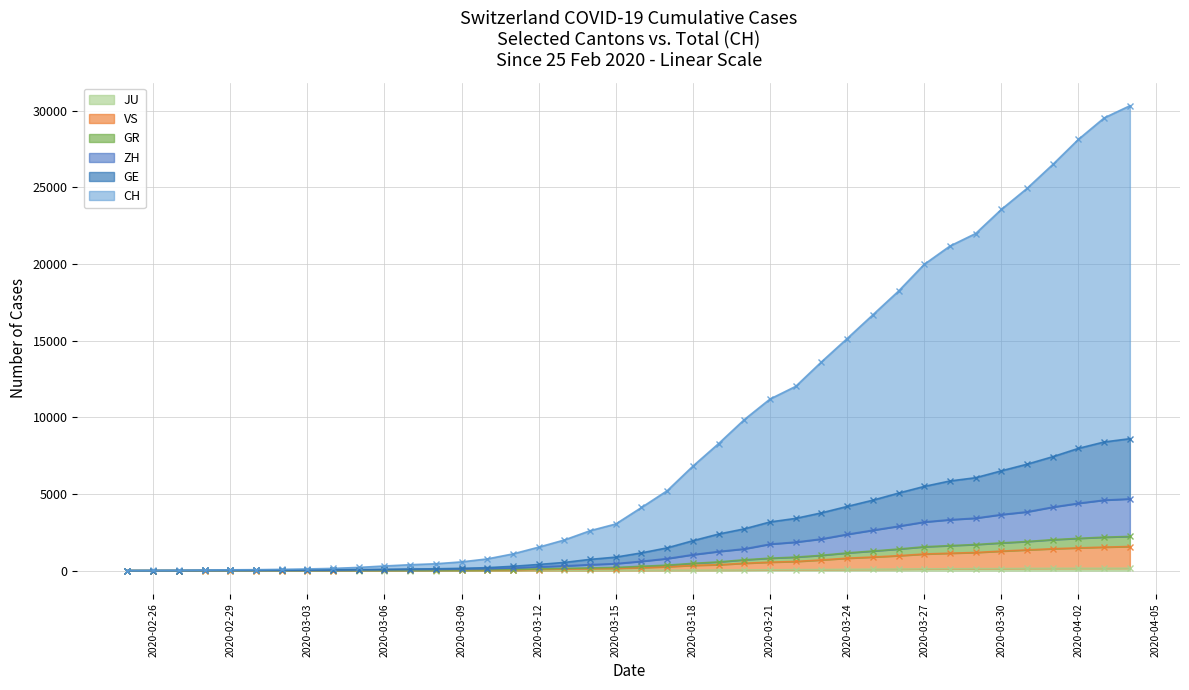

True or false: ZH has a value of 4600 at 2020-04-03.

True